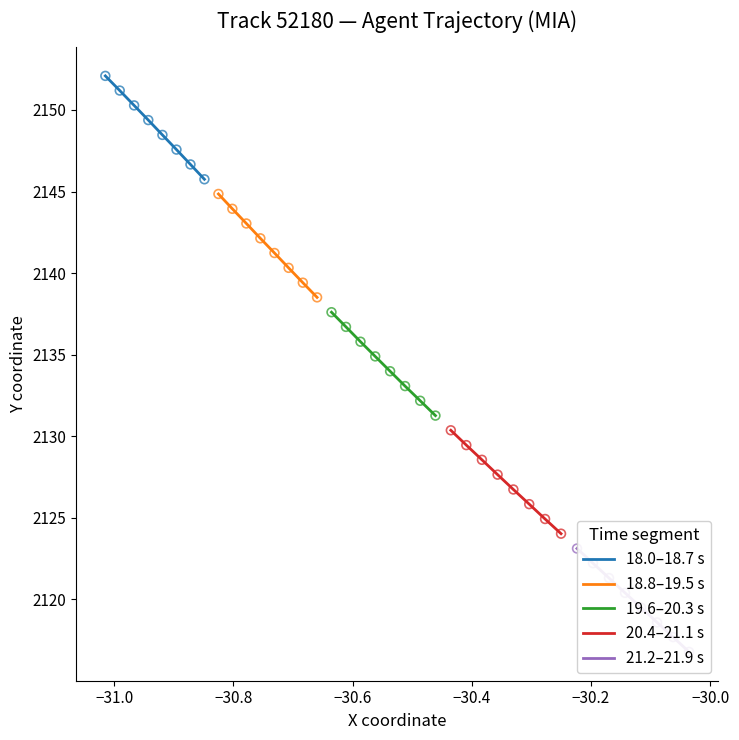

At how many categories does at least one series exceed 2118?

8